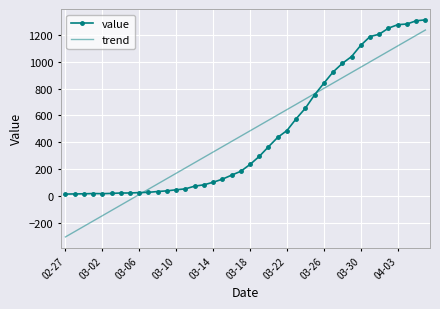

Rank the series by their maximum value, from highest to lowest.

value, trend